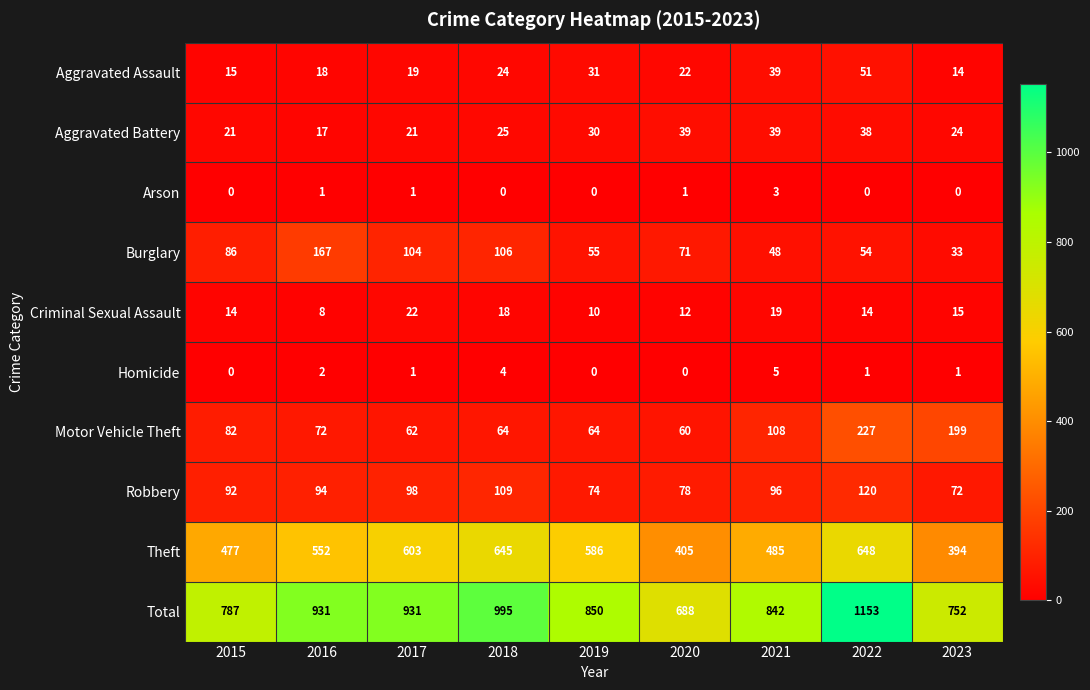

What is the total value across all series at 2023?

1504